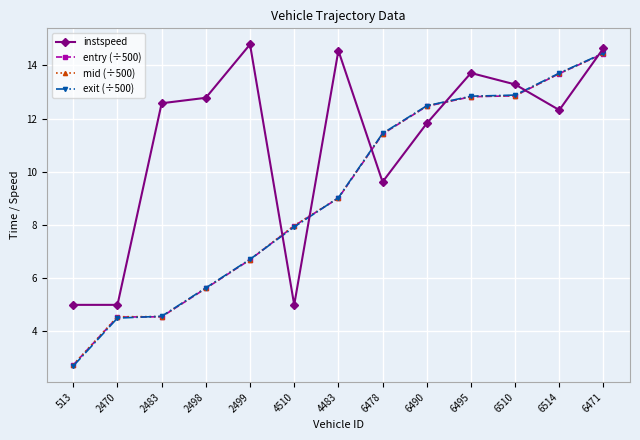

What is the difference between the instspeed values at 6471 and 6510?

1.4